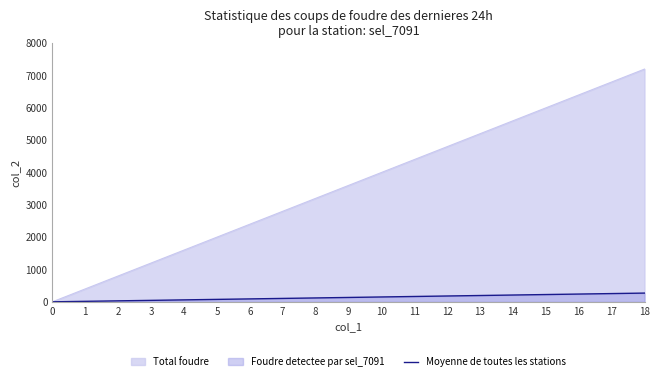

How many data points are less than 135?

9